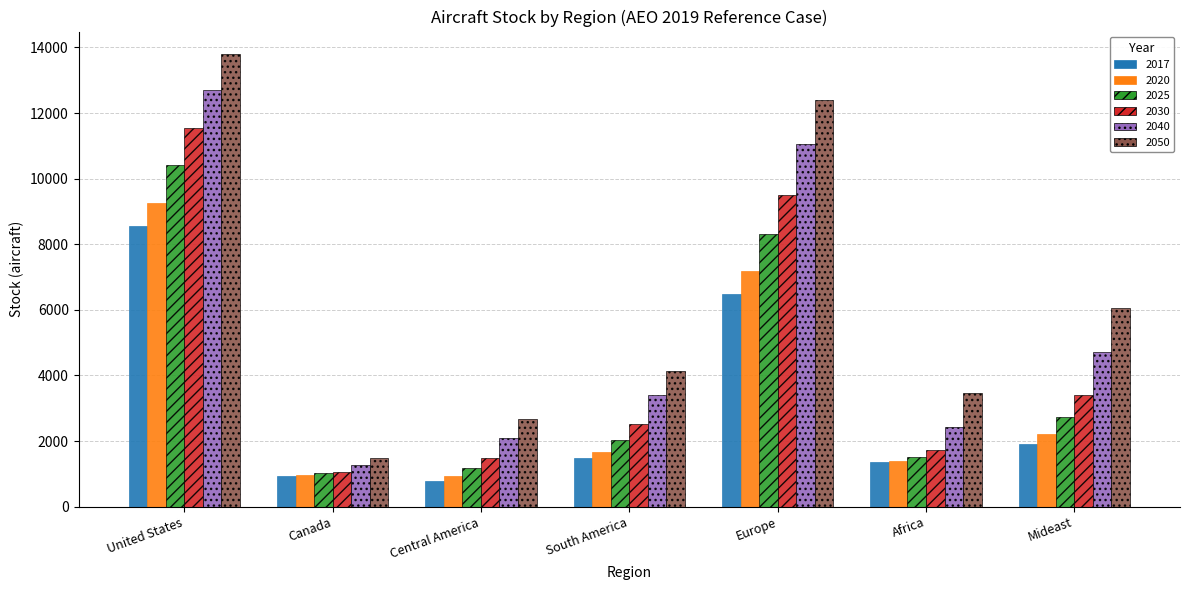

List the labels in order of 2040 value, largest first.

United States, Europe, Mideast, South America, Africa, Central America, Canada